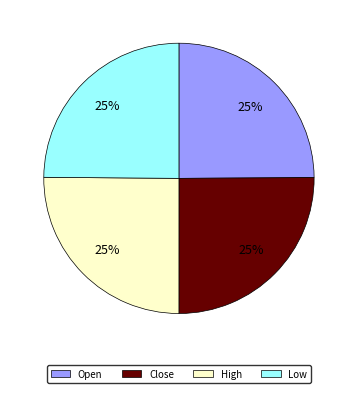

The Close slice represents 25% of the pie. True or false?

True